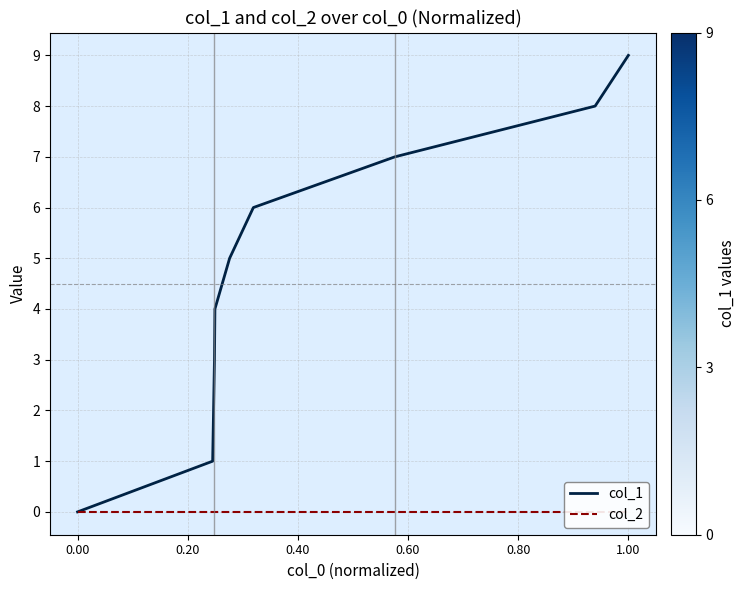

List the series in order of their peak value, highest first.

col_1, col_2